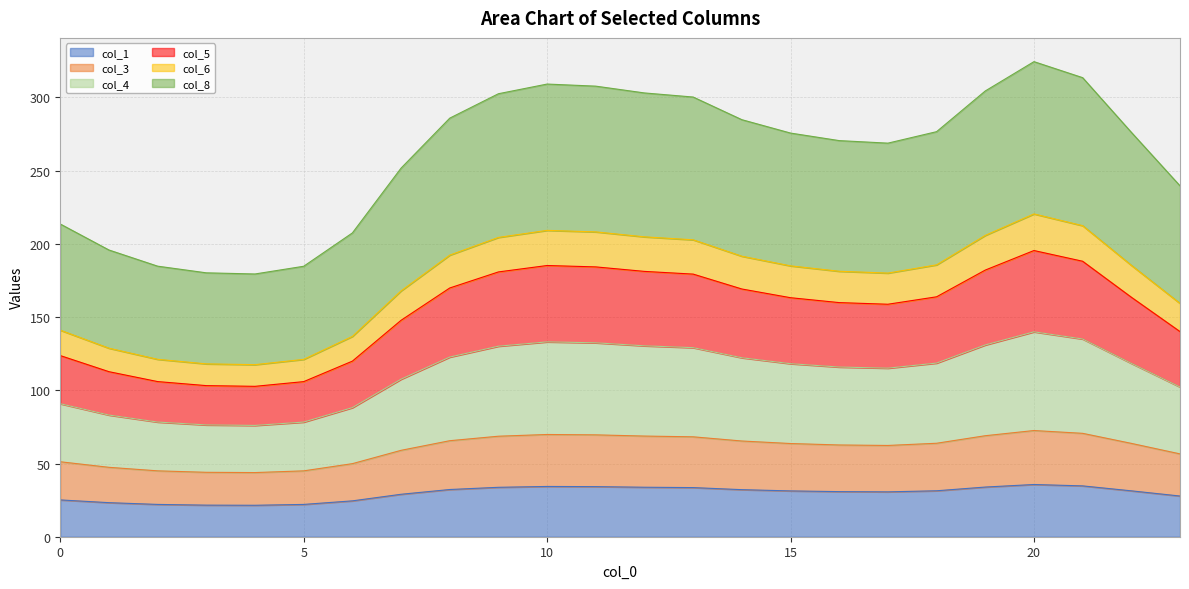

In col_1, how many points are higher than both neighbors (excluding endpoints)?

2